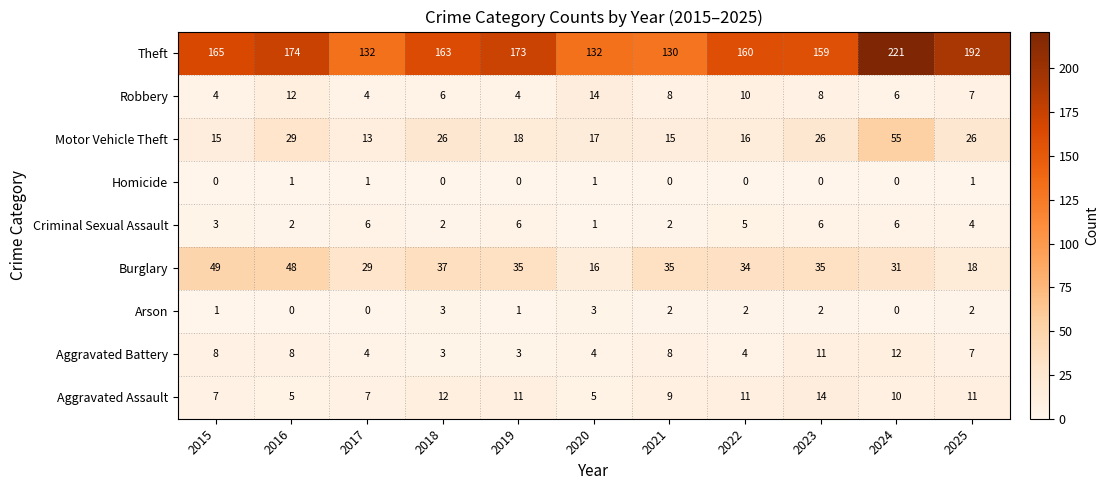

At which category is the sum across all series the highest?

2024